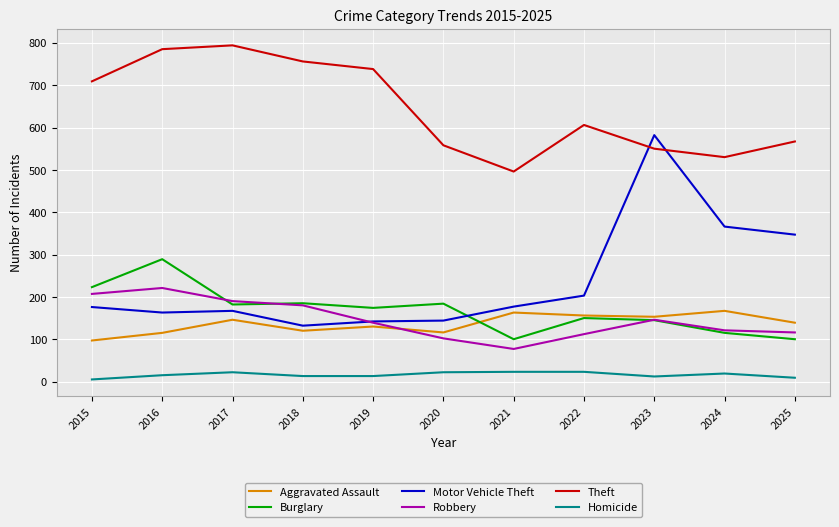

List the series in order of their peak value, lowest first.

Homicide, Aggravated Assault, Robbery, Burglary, Motor Vehicle Theft, Theft